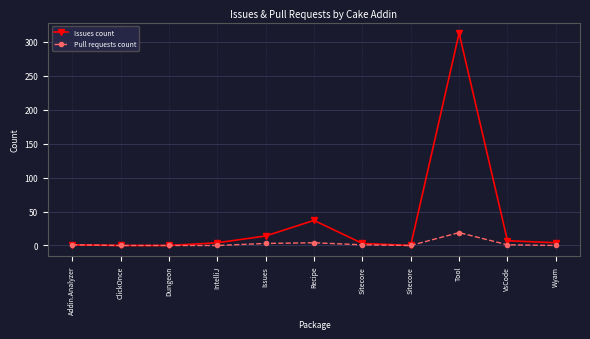

Reading left to right, transcribe all the data shown in this chart.

Issues count: 1	0	0	4	14	37	3	0	313	7	4
Pull requests count: 1	0	0	0	3	4	1	0	19	1	0